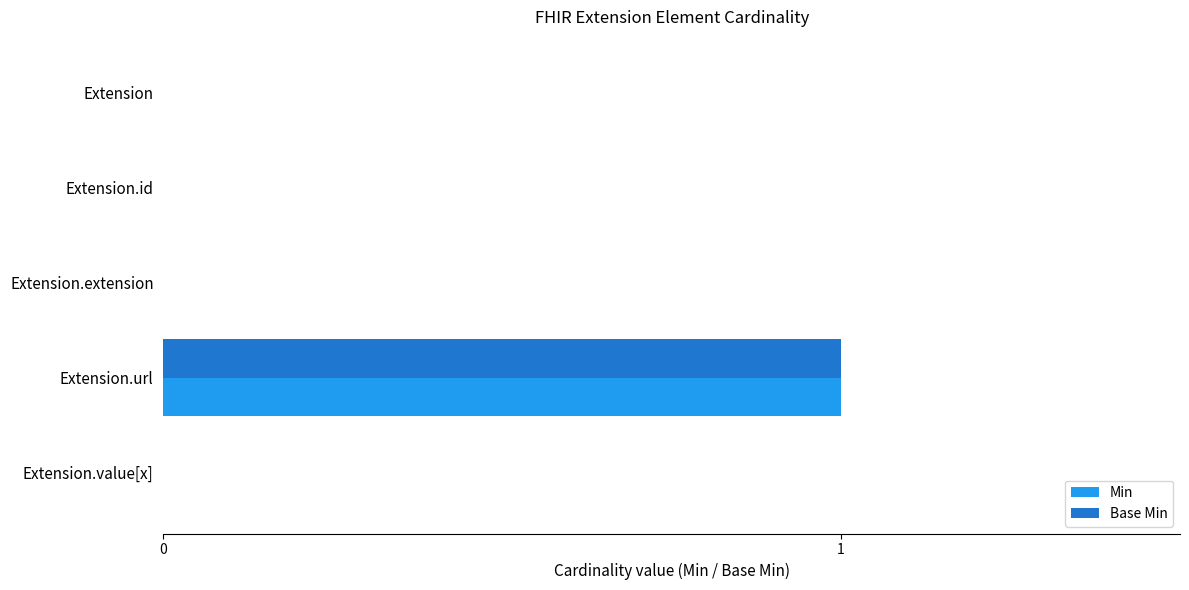

What are all the series names shown in the legend?

Min, Base Min